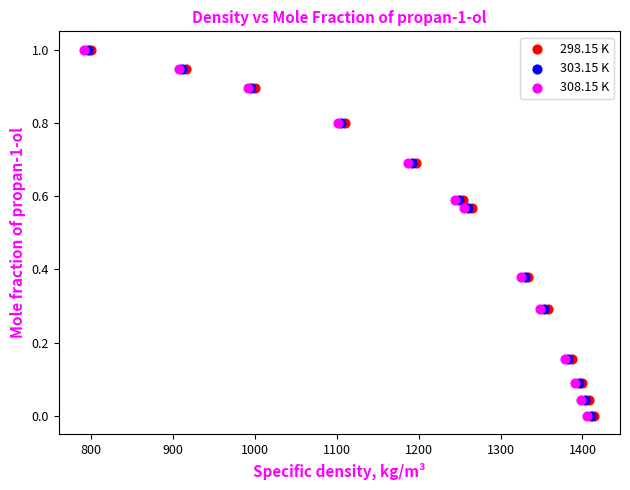

What are all the series names shown in the legend?

298.15 K, 303.15 K, 308.15 K